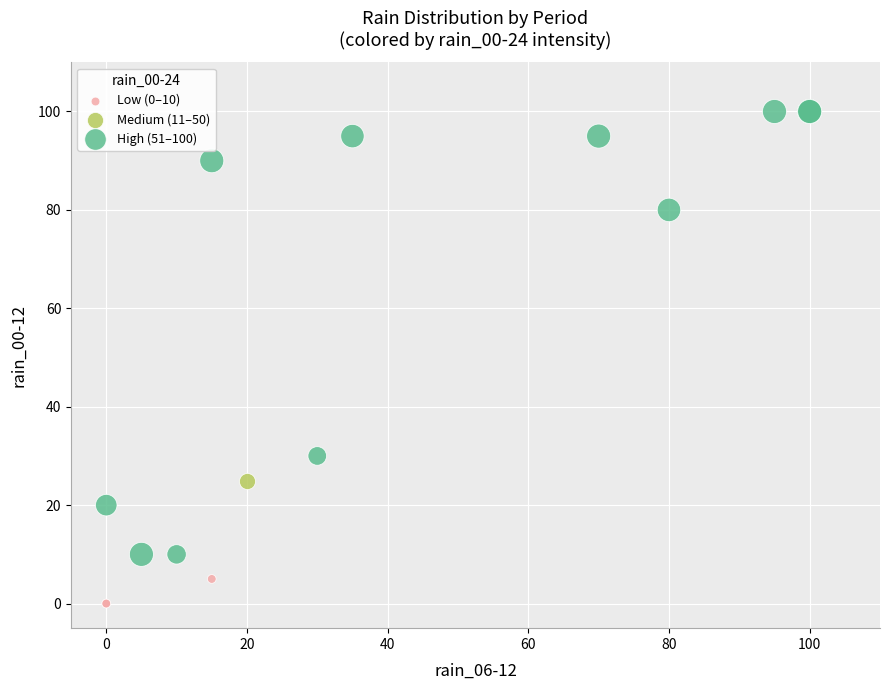

Which series contains the highest Y value?

High (51–100)